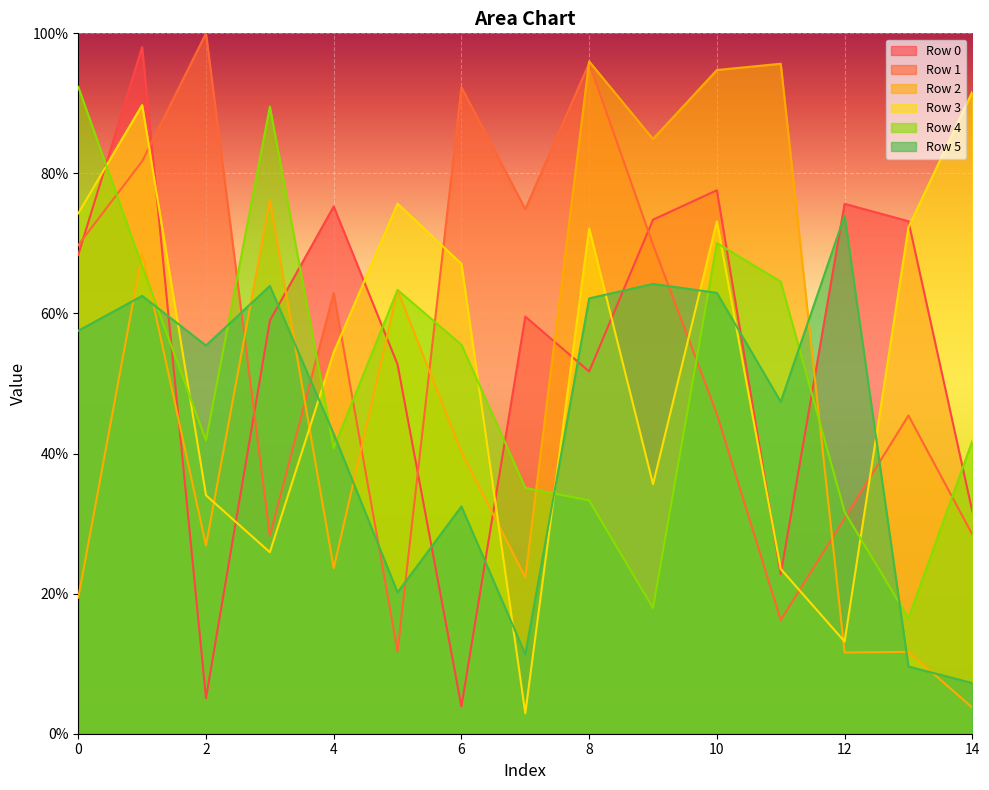

Rank the categories by Row 5 value from lowest to highest.

14, 13, 7, 5, 6, 4, 11, 2, 0, 8, 1, 10, 3, 9, 12